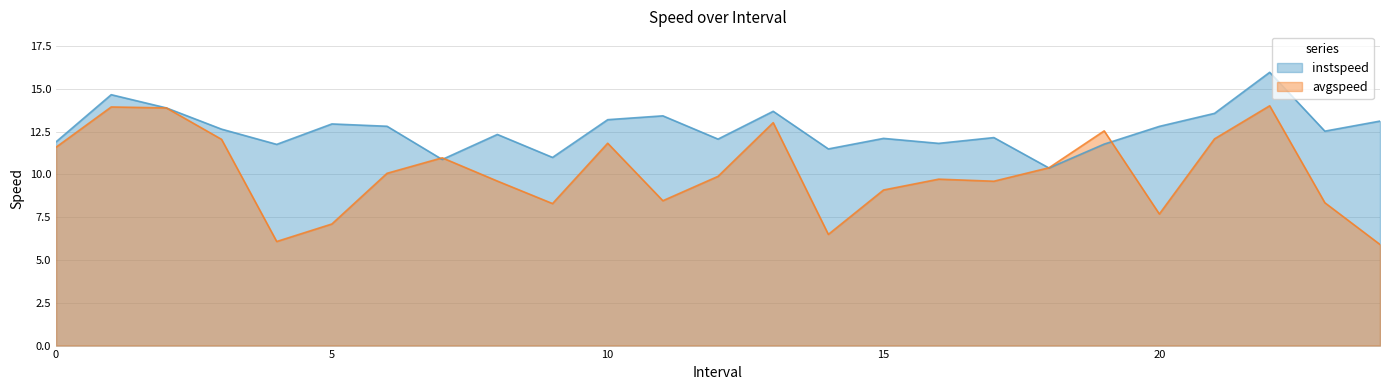

What are all the series names shown in the legend?

instspeed, avgspeed